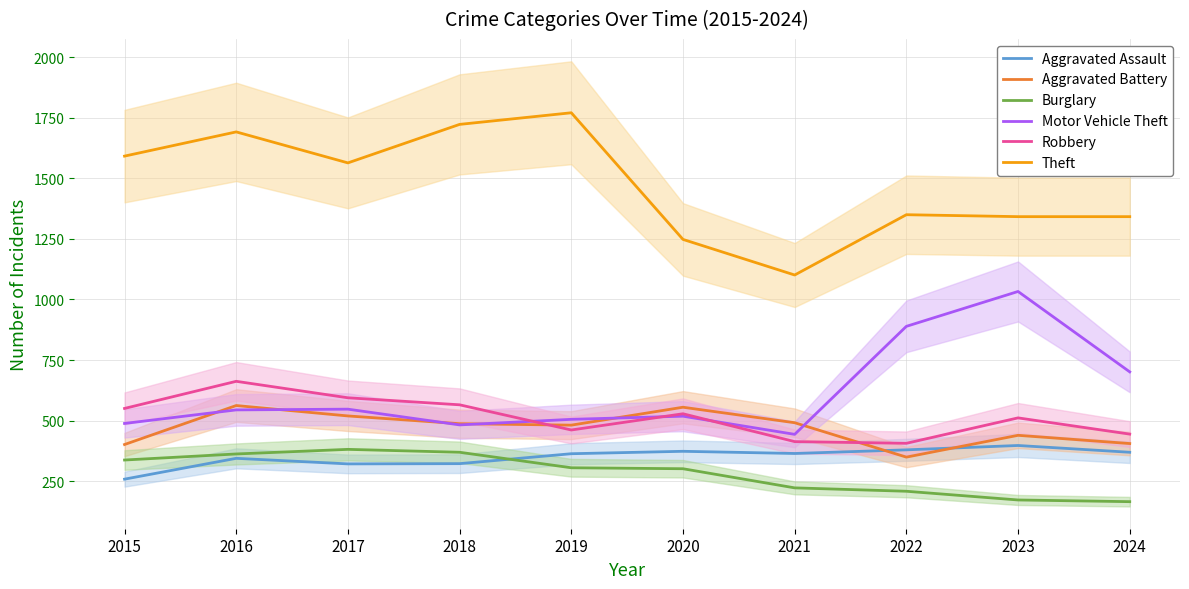

How many interior local peaks does the Robbery series have?

3